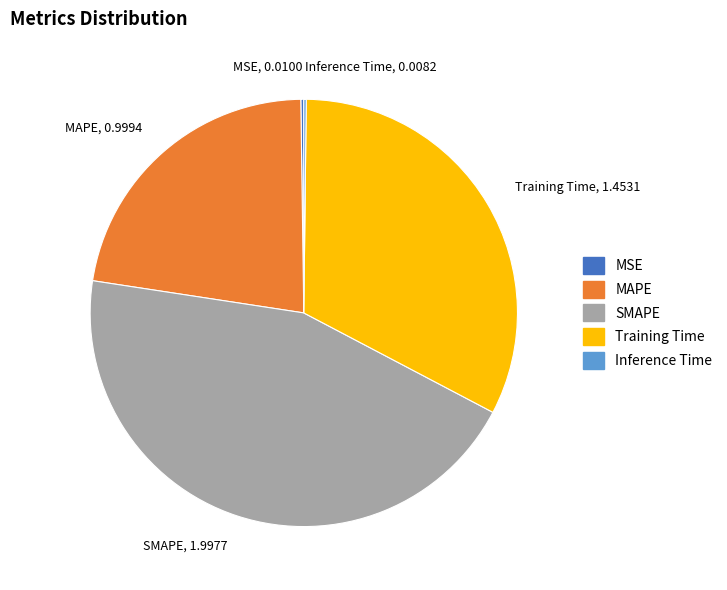

Between Training Time and MAPE, which is larger?

Training Time